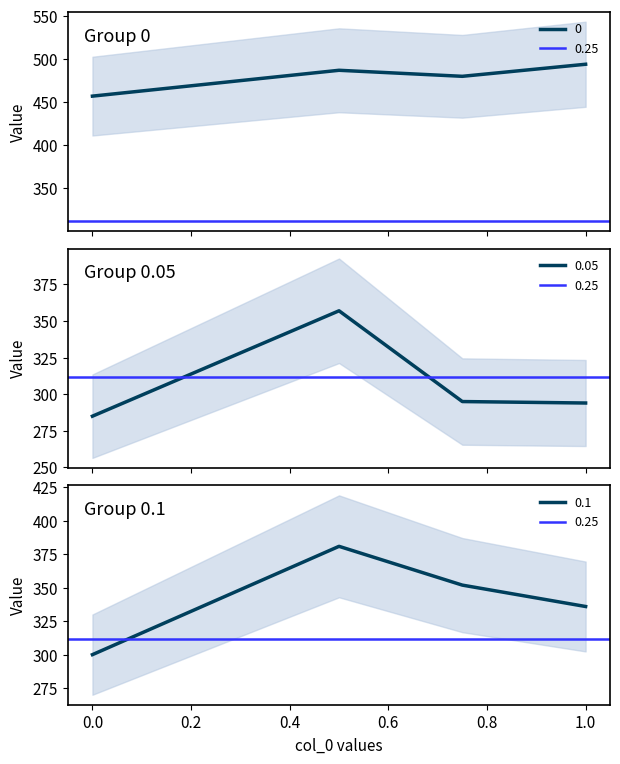

Which series changed the most between 0.5 and 1.0?

0.05